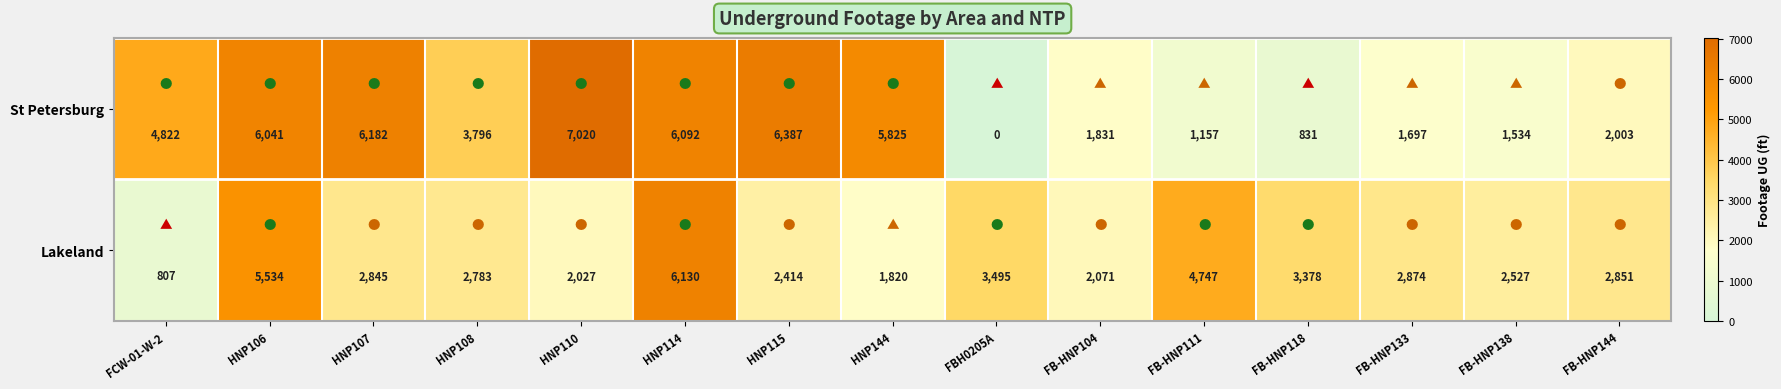

Is it true that St Petersburg equals 3796 at HNP108?

True